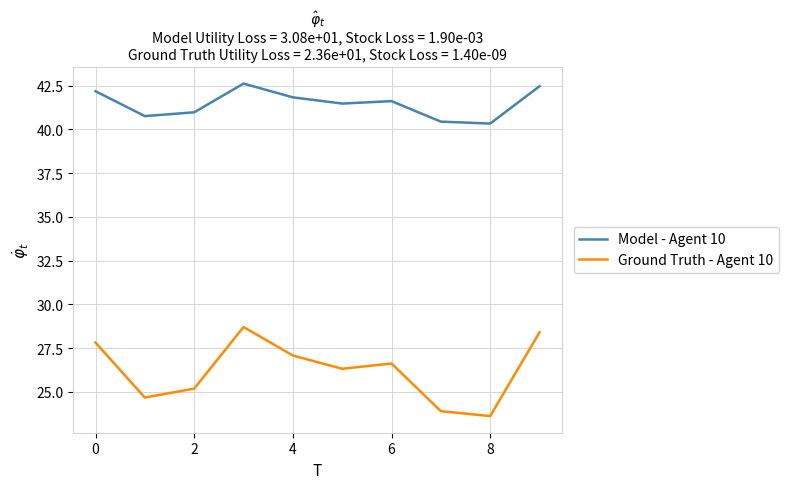

List the series in order of their peak value, highest first.

Model - Agent 10, Ground Truth - Agent 10